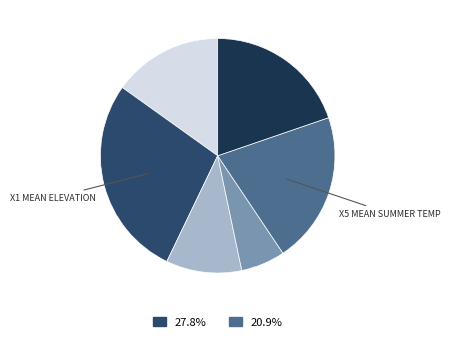

Is there any slice that represents more than half of the pie?

No